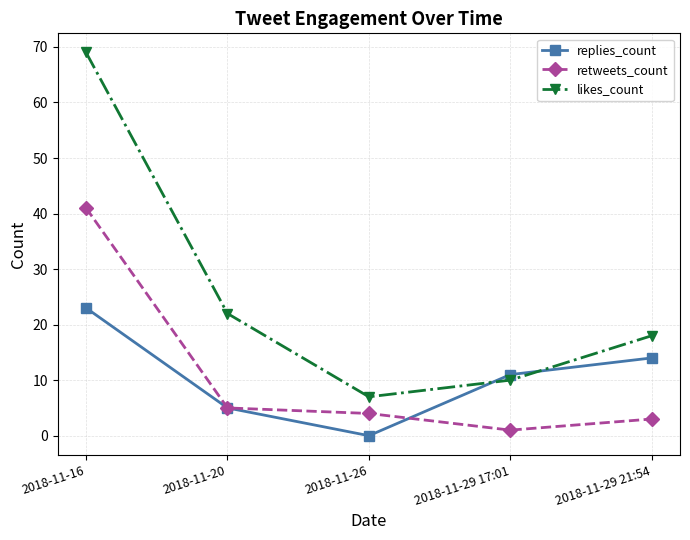

Reading left to right, extract all data points from this chart.

replies_count: 2018-11-16=23	2018-11-20=5	2018-11-26=0	2018-11-29 17:01=11	2018-11-29 21:54=14
retweets_count: 2018-11-16=41	2018-11-20=5	2018-11-26=4	2018-11-29 17:01=1	2018-11-29 21:54=3
likes_count: 2018-11-16=69	2018-11-20=22	2018-11-26=7	2018-11-29 17:01=10	2018-11-29 21:54=18